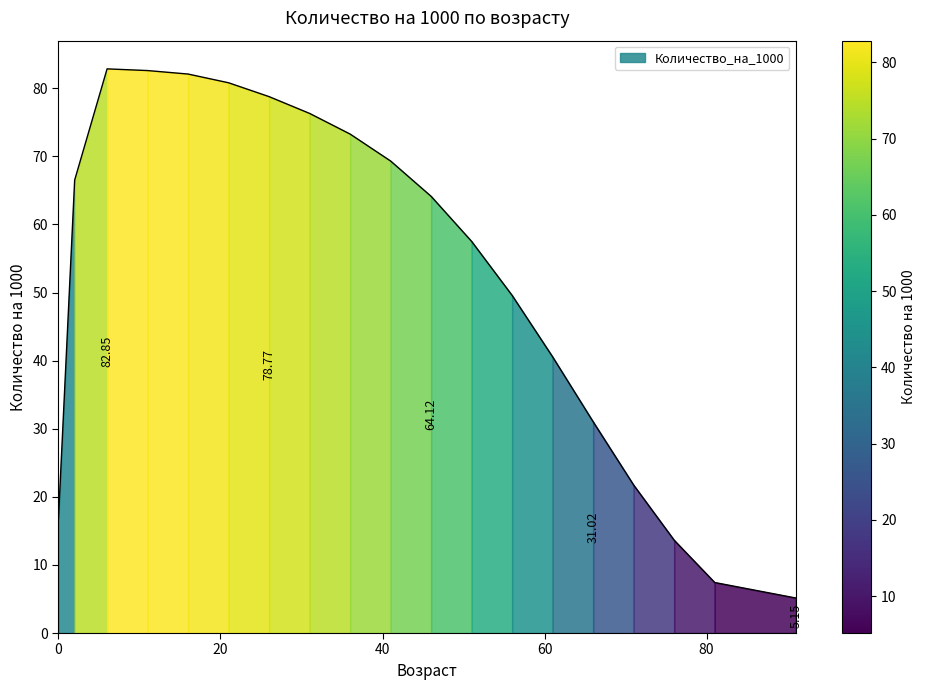

Rank the categories by value from lowest to highest.

91, 81, 76, 0, 71, 66, 61, 56, 51, 46, 2, 41, 36, 31, 26, 21, 16, 11, 6